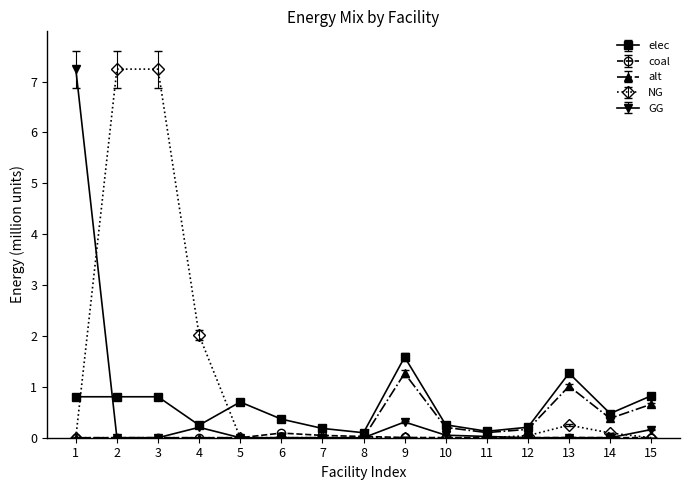

What is the highest value of the elec series?

1.6